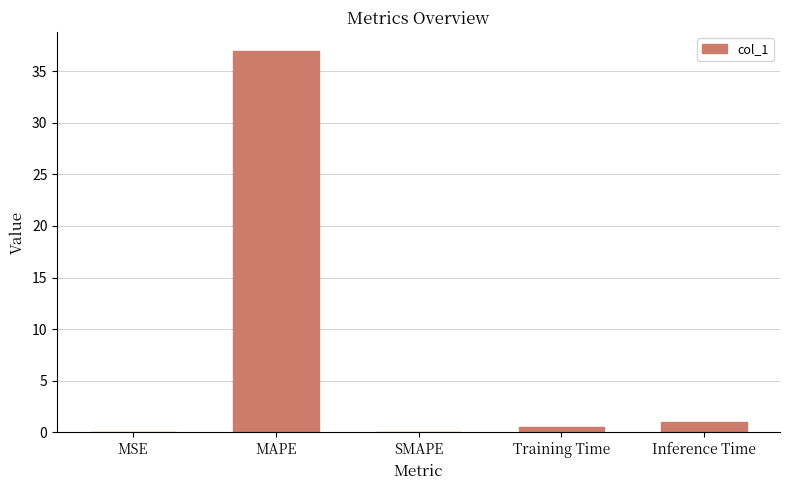

What is the sum of all values?

38.5